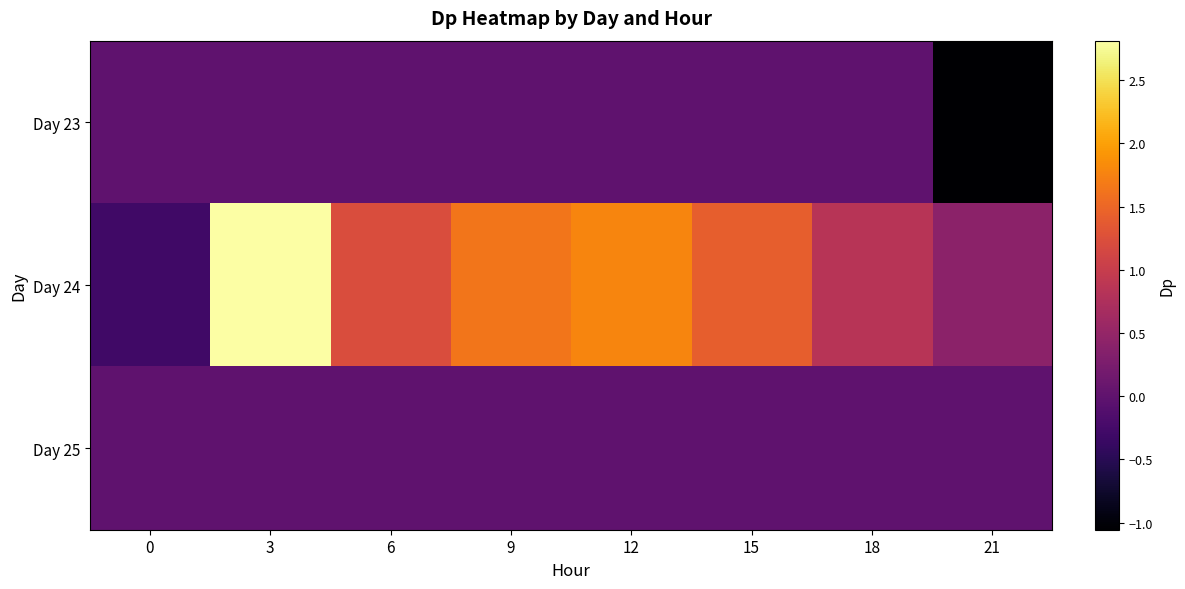

Between 0 and 15, which series saw the biggest shift?

Day 24